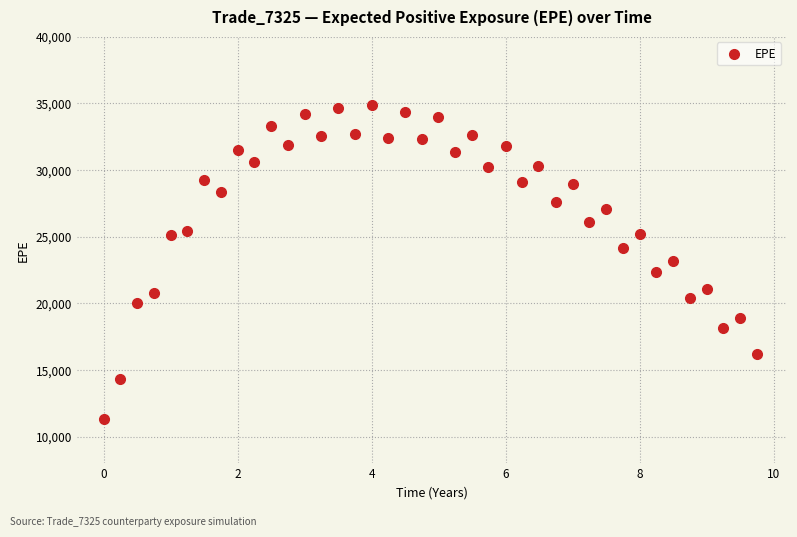

What is the range of X values (max minus min)?

9.7